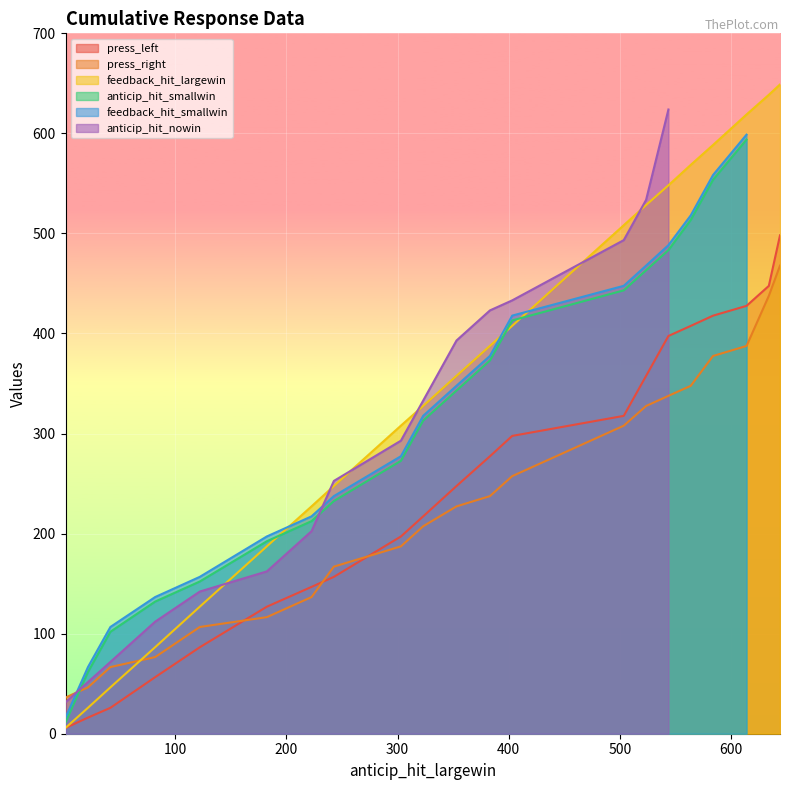

Count the number of values greater than 357.

11